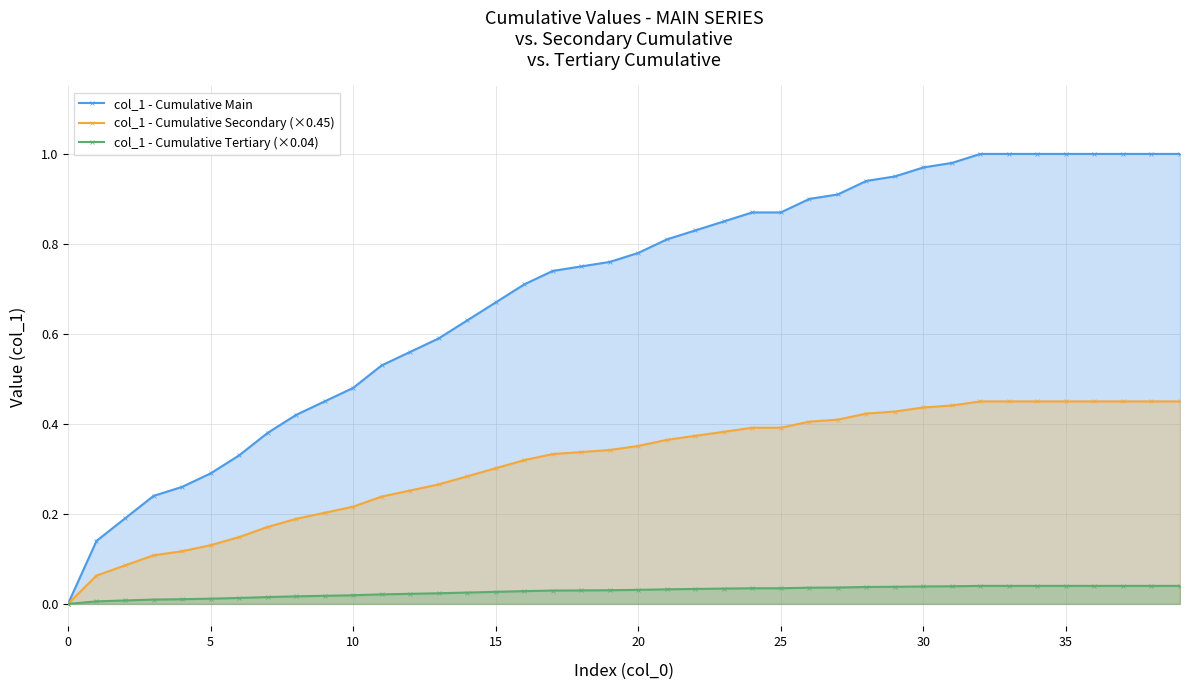

How many data points in col_1 - Cumulative Secondary (×0.45) are above 0?

39